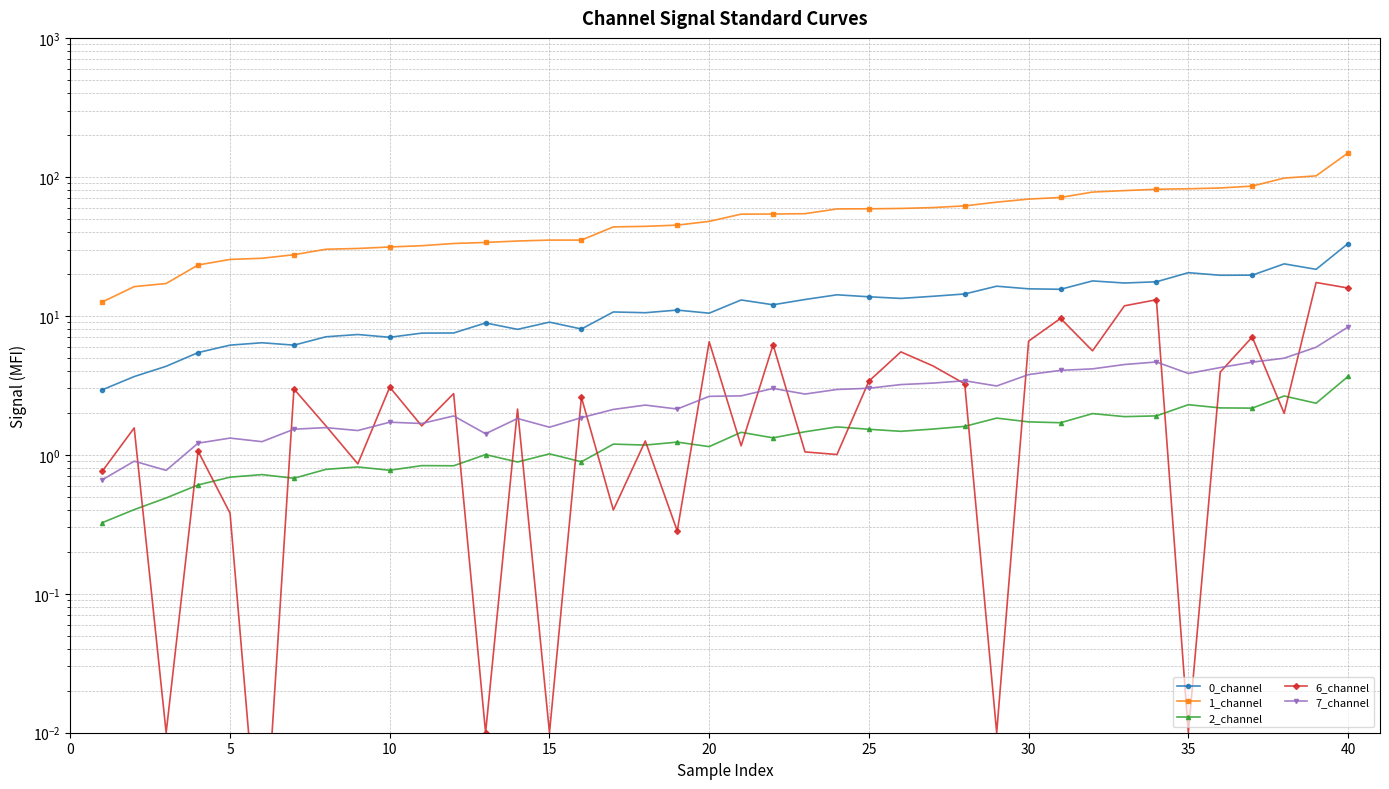

True or false: 1_channel and 2_channel intersect in this chart.

False